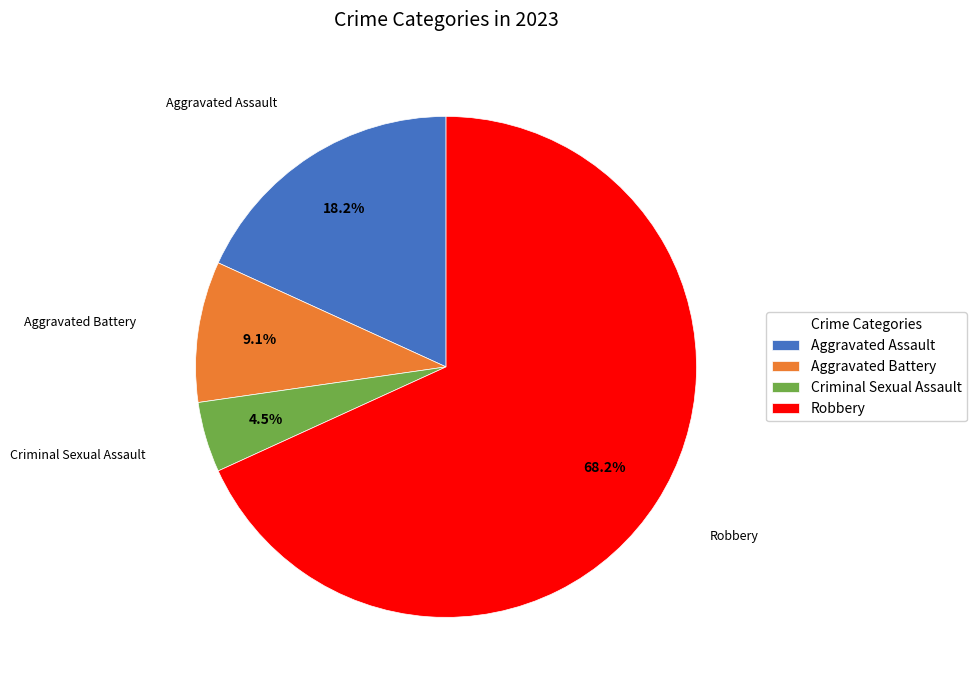

Which has a higher value, Robbery or Criminal Sexual Assault?

Robbery